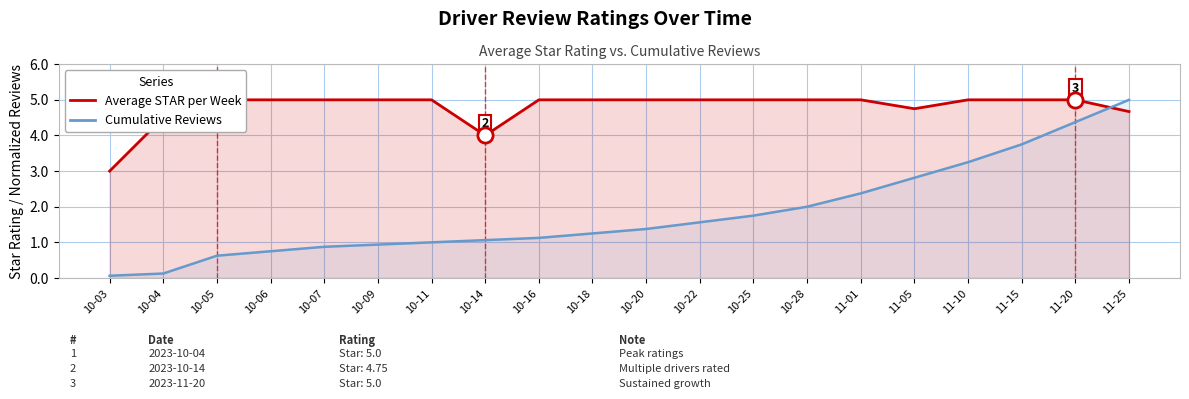

What is the total value across all series at 10-07?

5.9